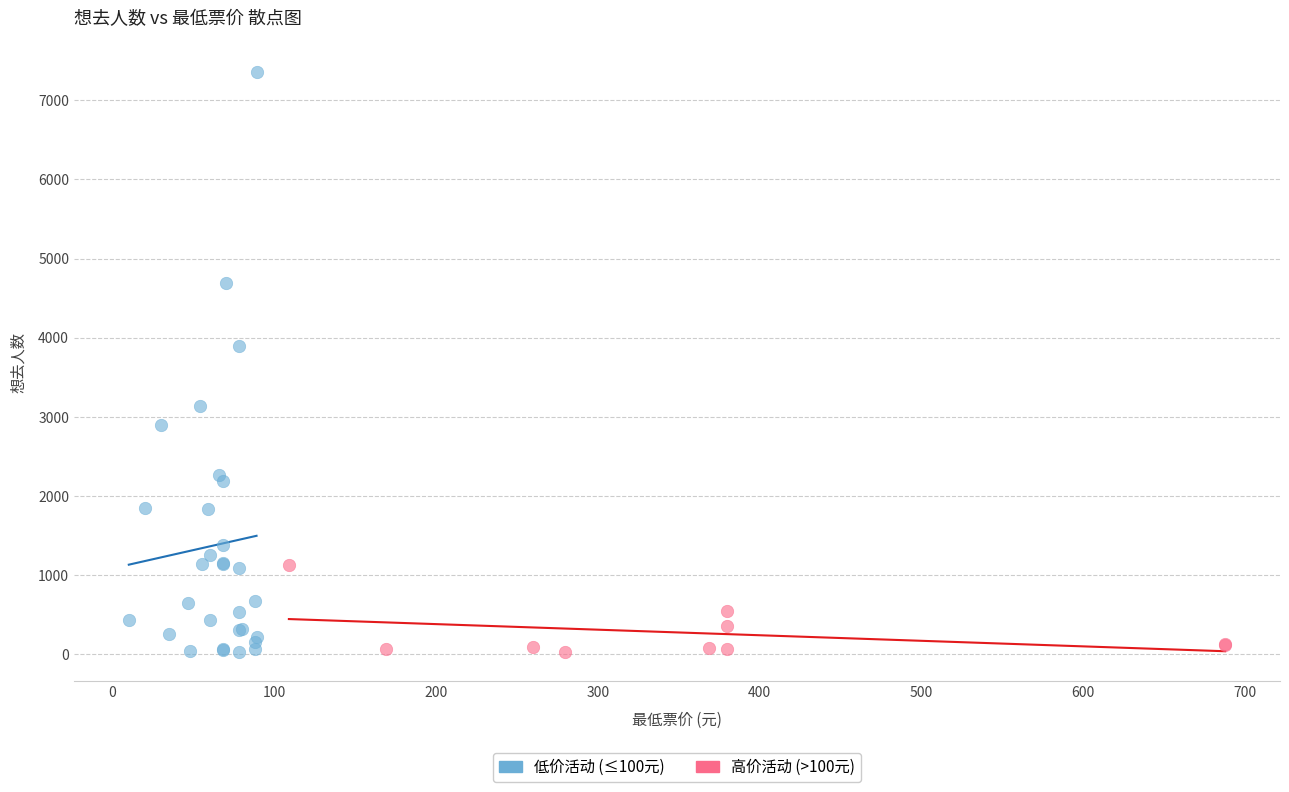

Which series contains the highest Y value?

低价活动 (≤100元)